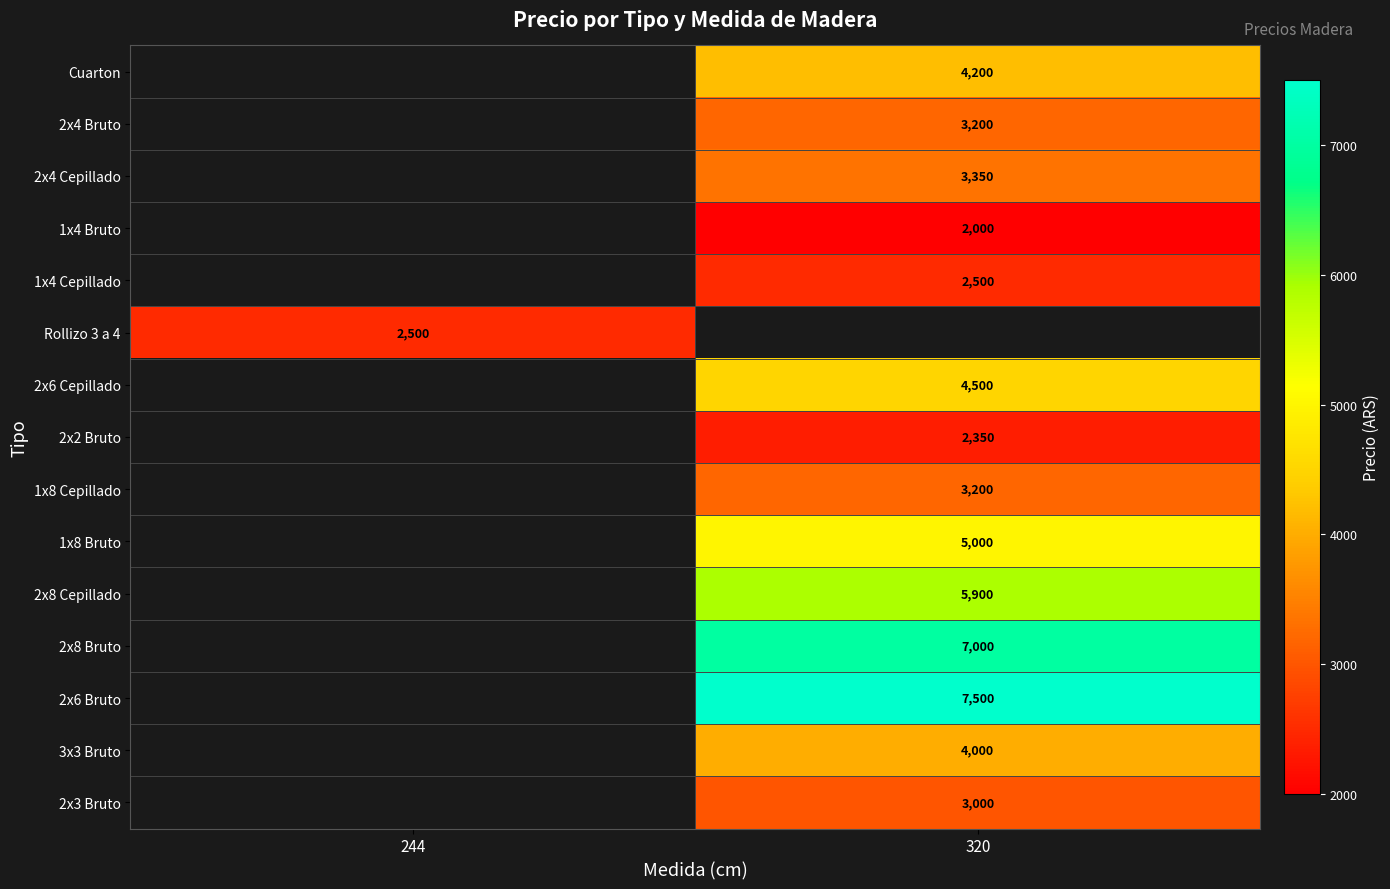

What is the maximum value shown in the chart?

7500.0